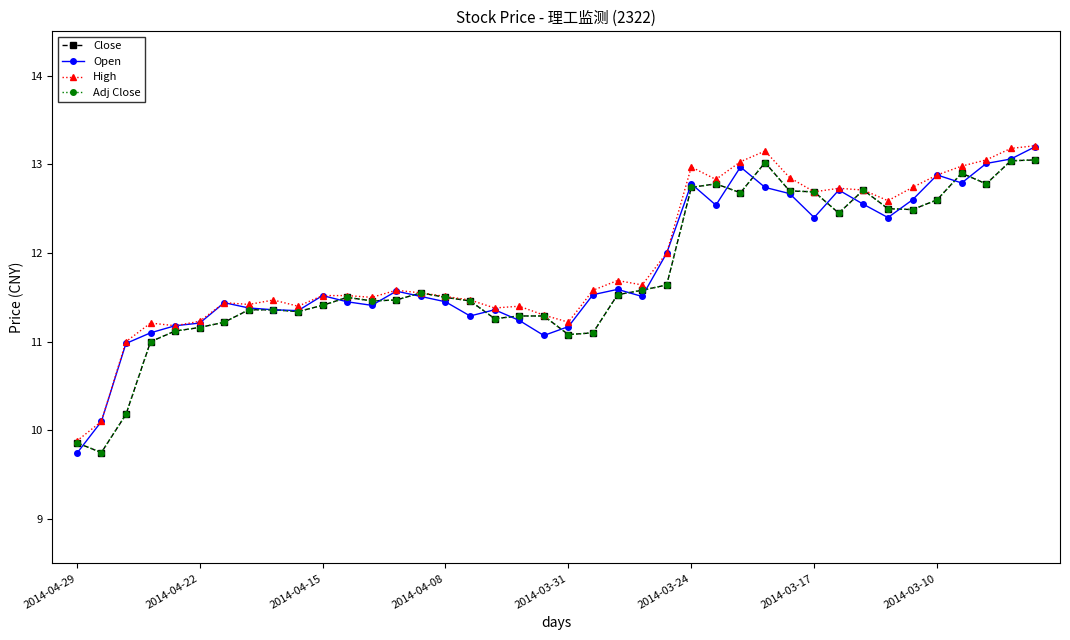

What are all the series names shown in the legend?

Close, Open, High, Adj Close